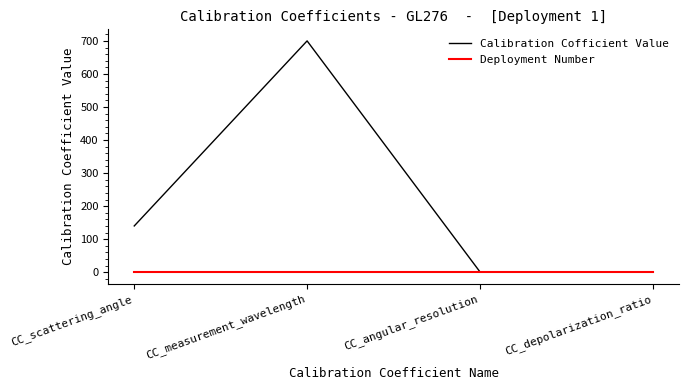

At how many categories does at least one series exceed 535?

1